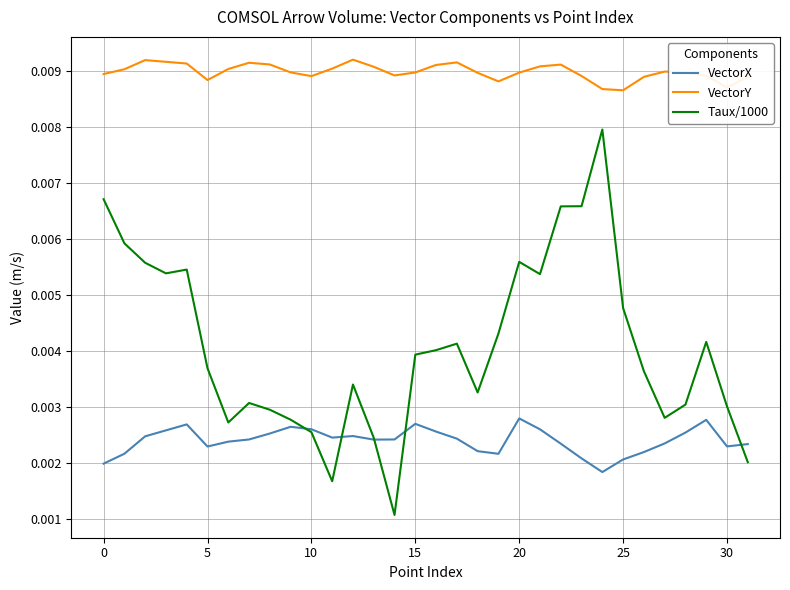

List the series in order of their overall mean, lowest first.

VectorX, Taux/1000, VectorY